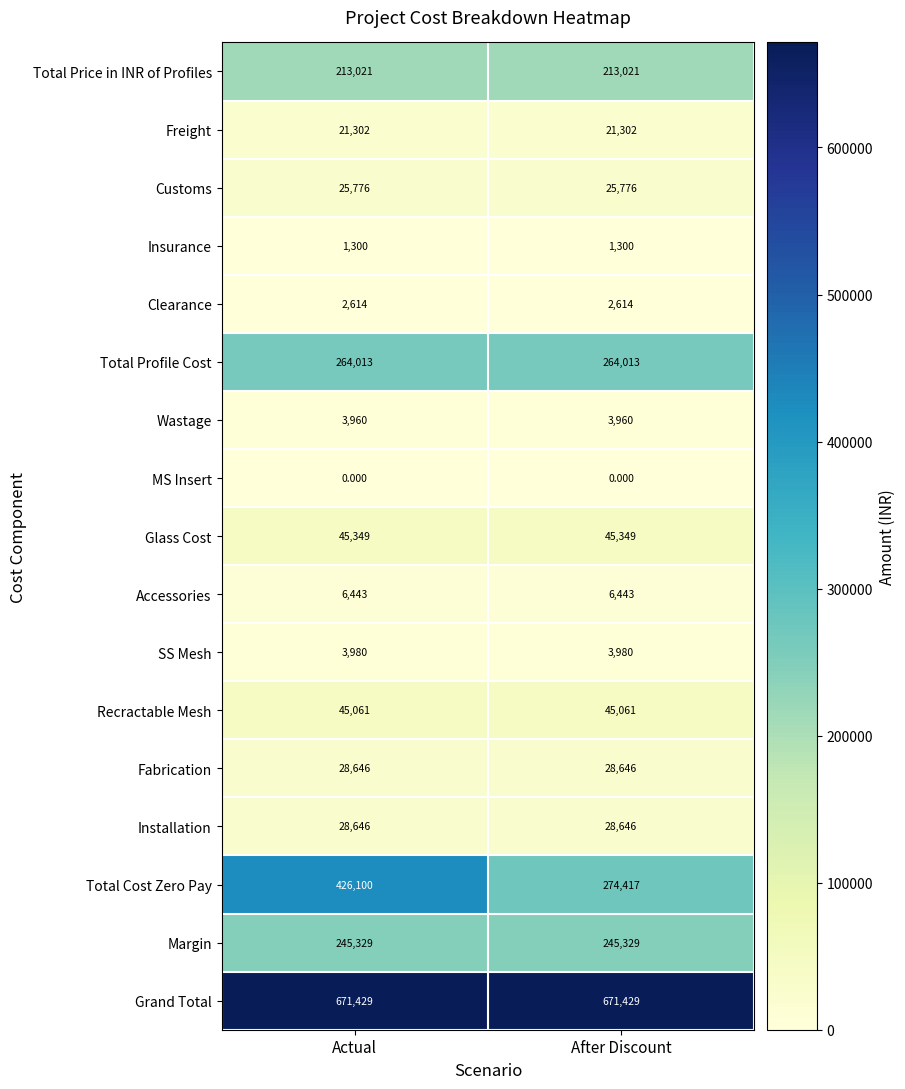

Between Actual and After Discount, which series saw the biggest shift?

Total Cost Zero Pay